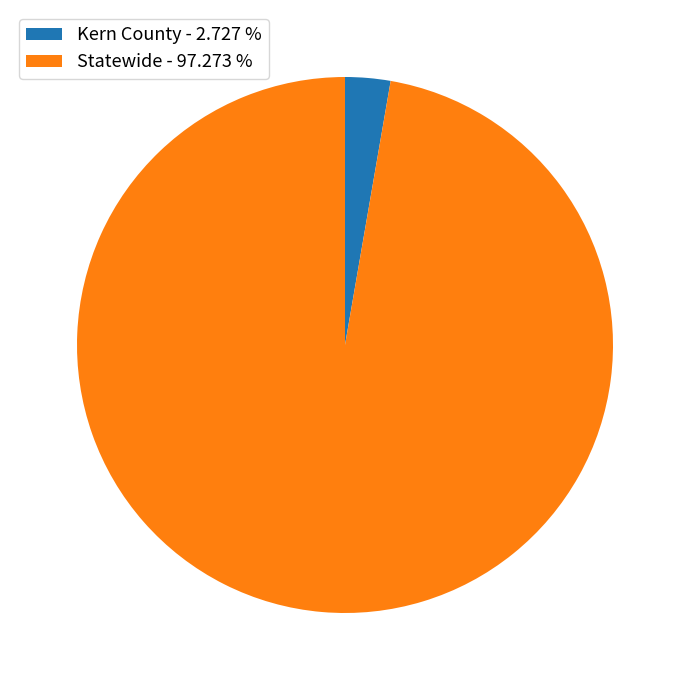

Rank the categories by value from lowest to highest.

Kern County, Statewide